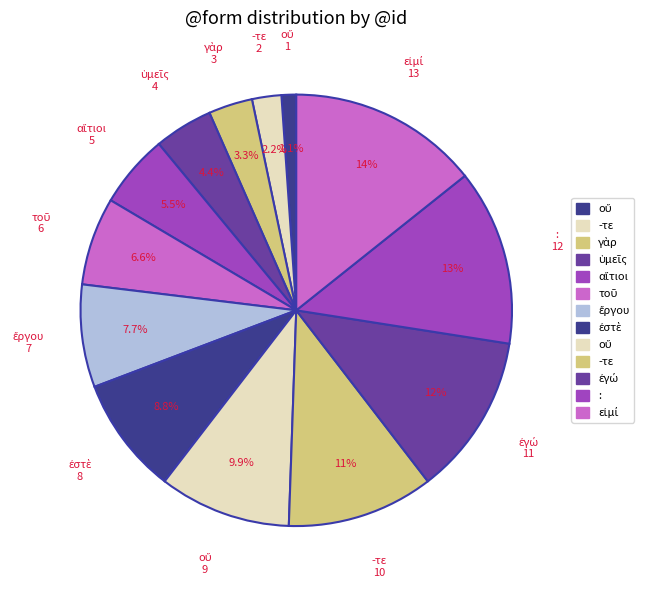

Does any single category account for the majority?

No